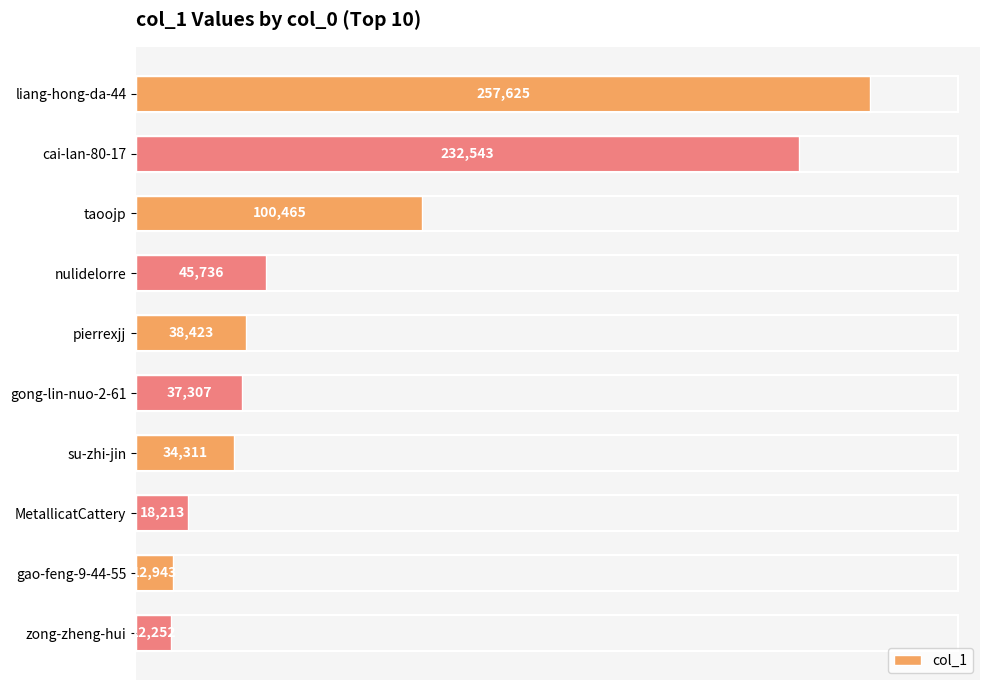

At which category does the chart reach its minimum across all series?

zong-zheng-hui